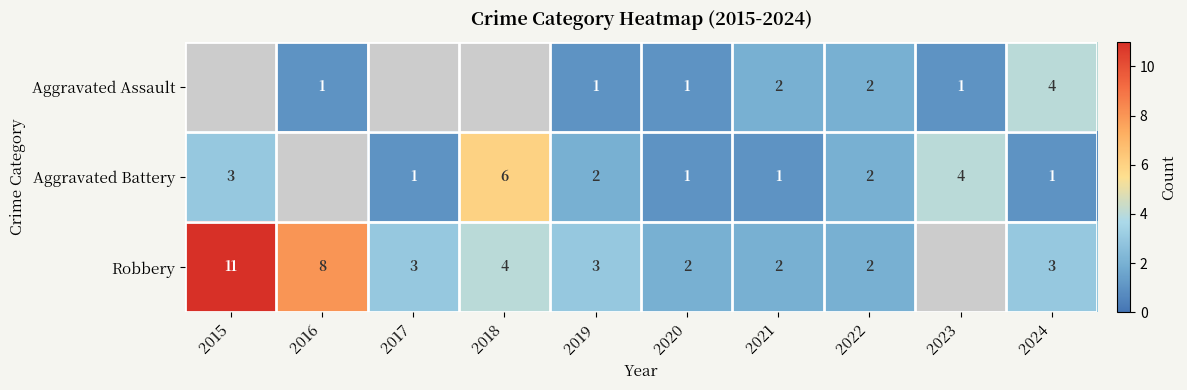

The Aggravated Assault series shows 2 at 2022. True or false?

True